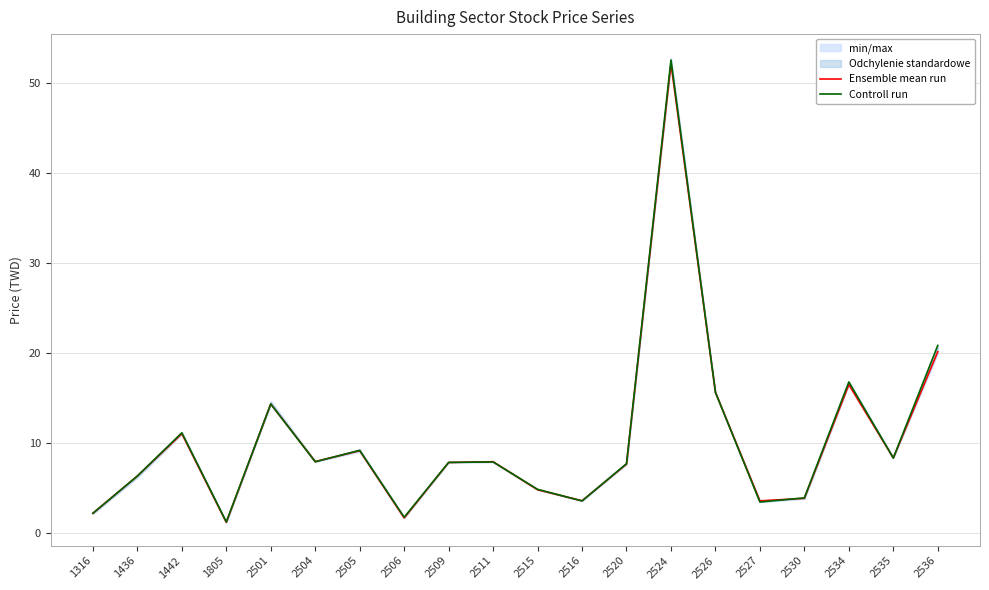

Between 2506 and 2536, which series saw the biggest shift?

Controll run